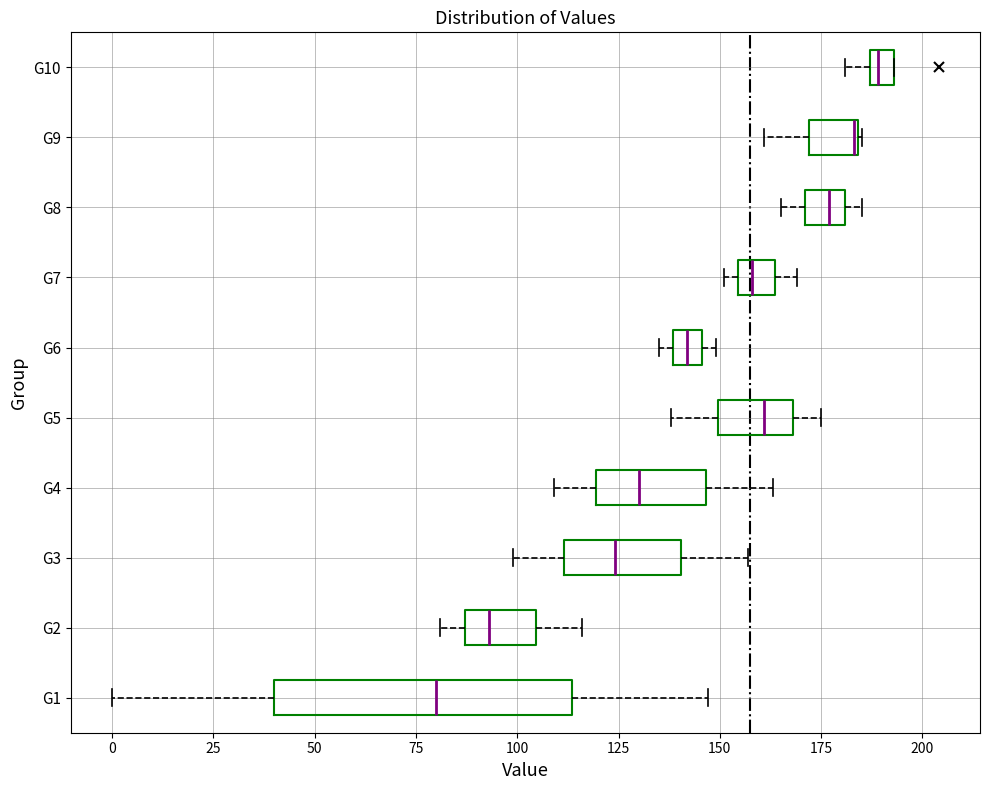

Which box is the widest, from its left edge to its right edge?

G1